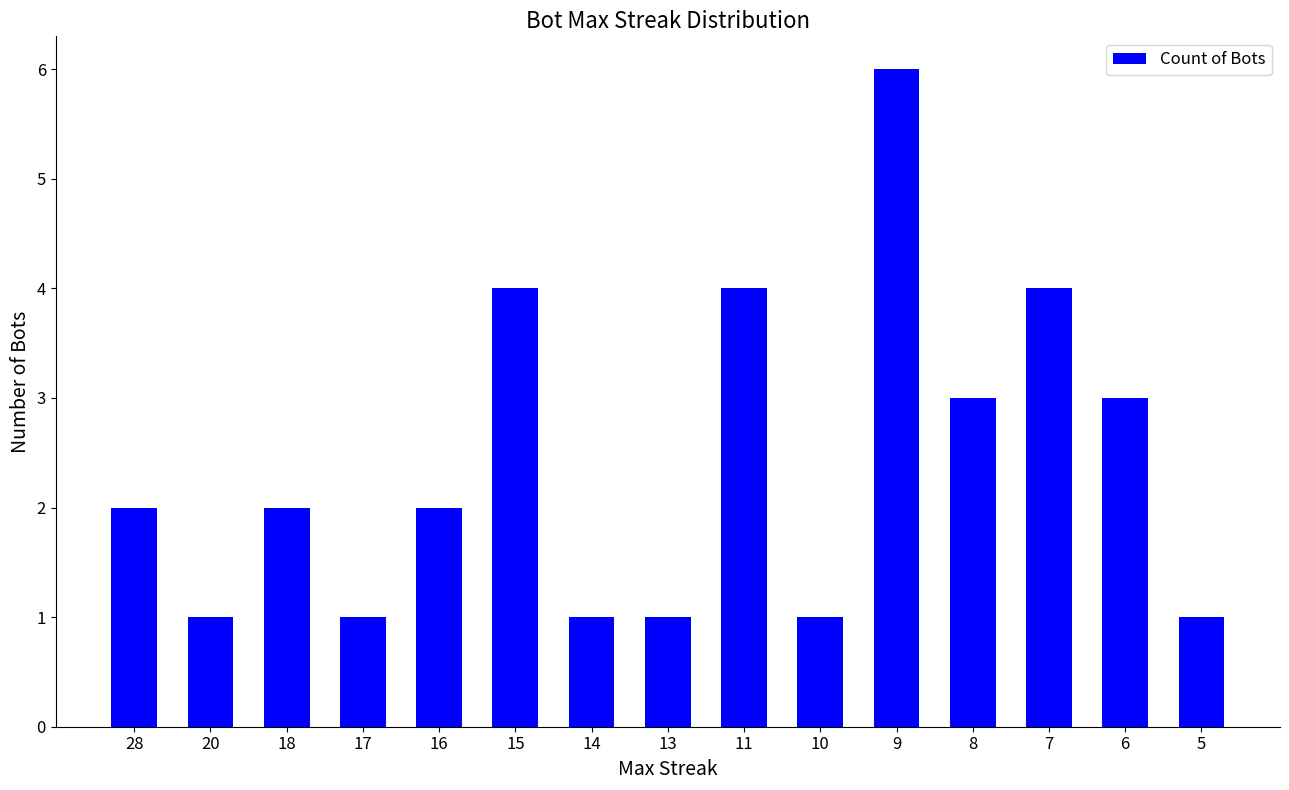

What is the value of the 11th bar from the left?

6